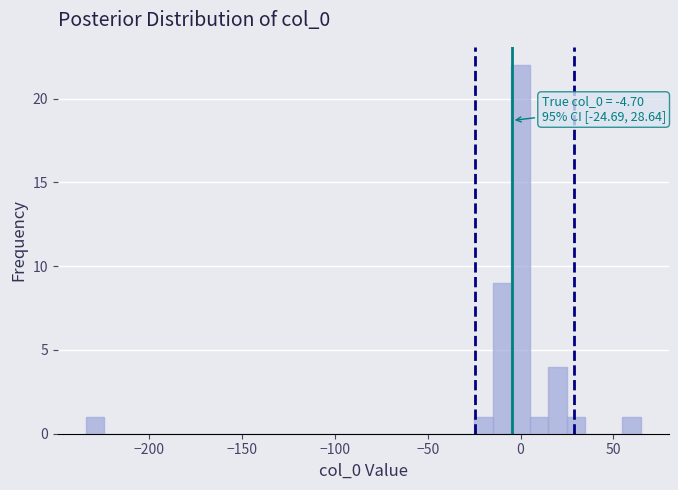

Around what value on the x-axis is the tallest bar? Give the approximate position of its centre, as read against the axis.

0